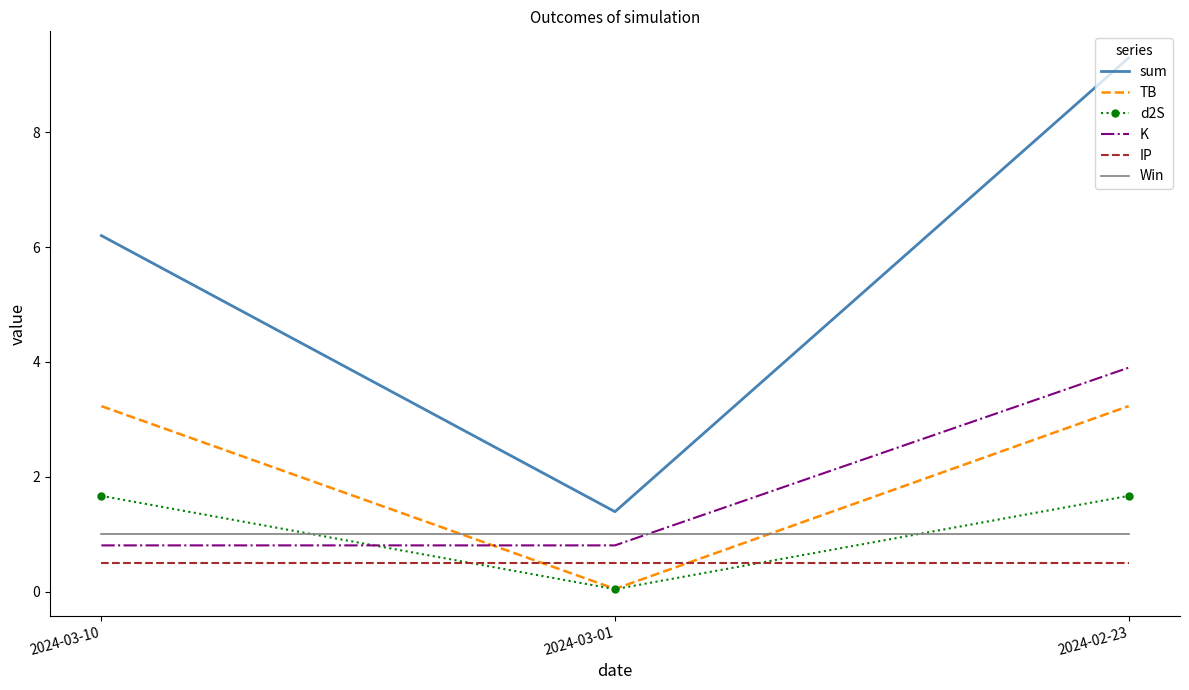

Which series has the largest range (max minus min)?

sum